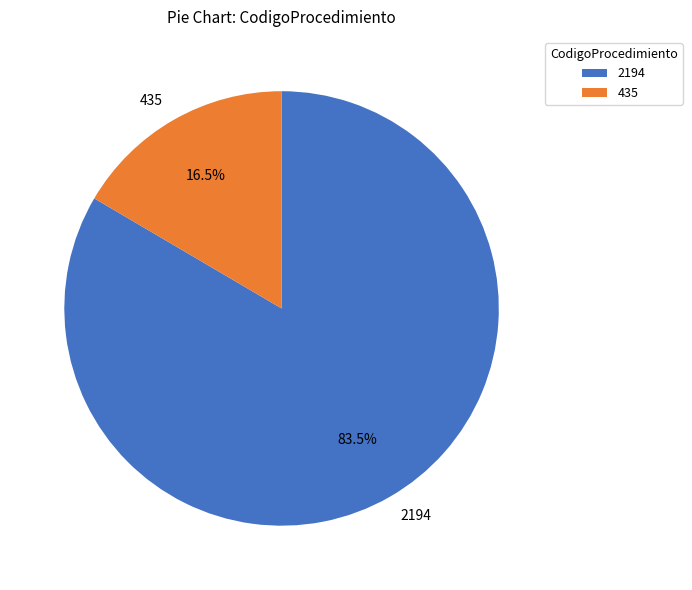

What is the largest slice in the pie chart?

2194